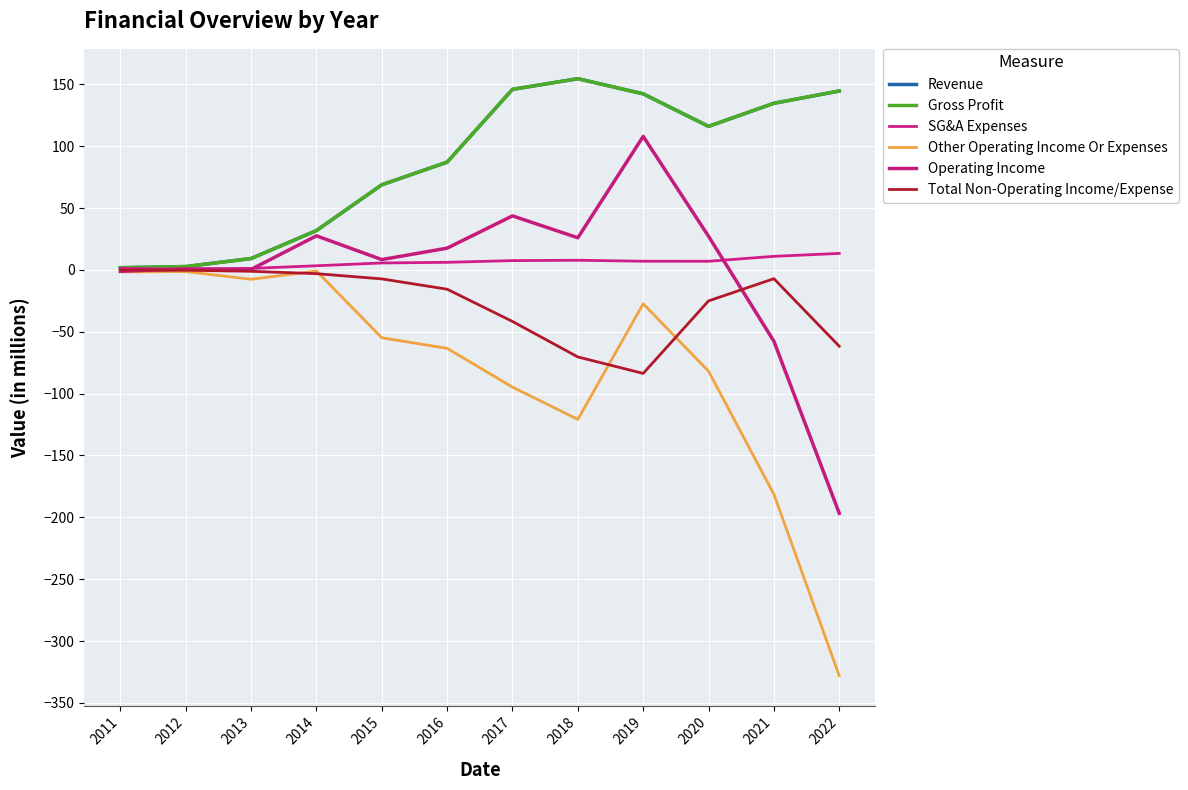

Does the chart display data point markers on the line(s)?

No